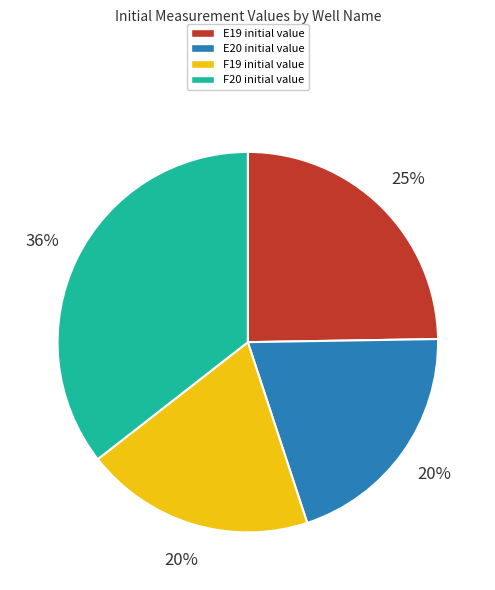

Does any single category account for the majority?

No